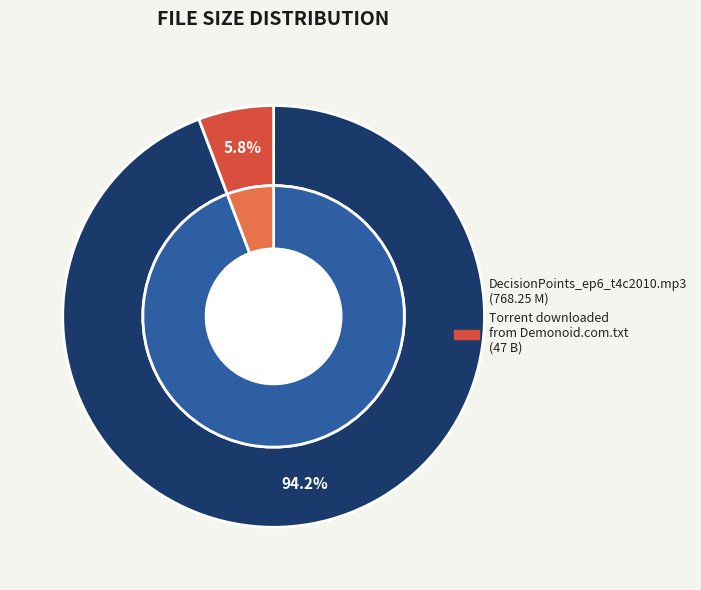

Combined, do DecisionPoints_ep6_t4c2010.mp3 and Torrent downloaded from Demonoid.com.txt account for over 50%?

Yes